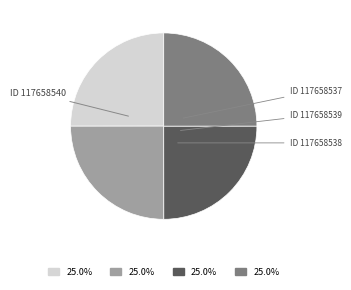

How many segments does this pie chart have?

4